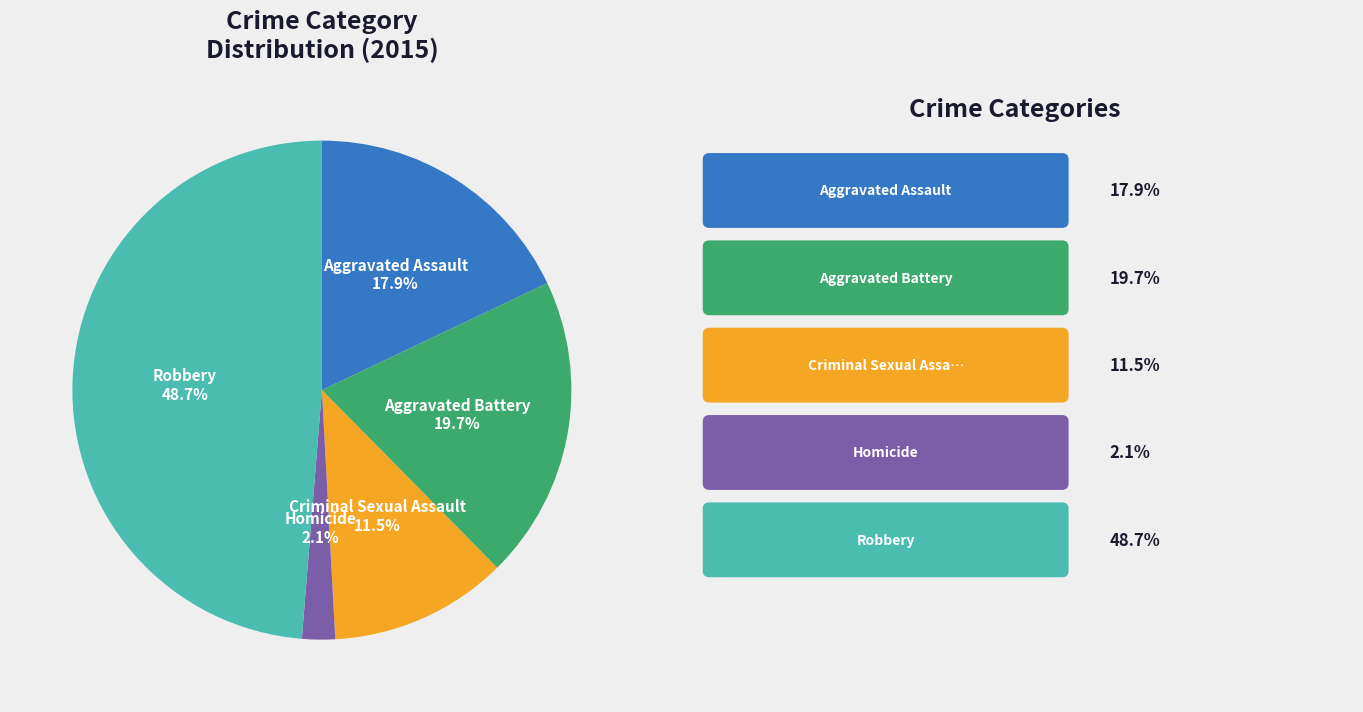

What is the ratio of the value at Homicide to the value at Aggravated Battery?

0.1